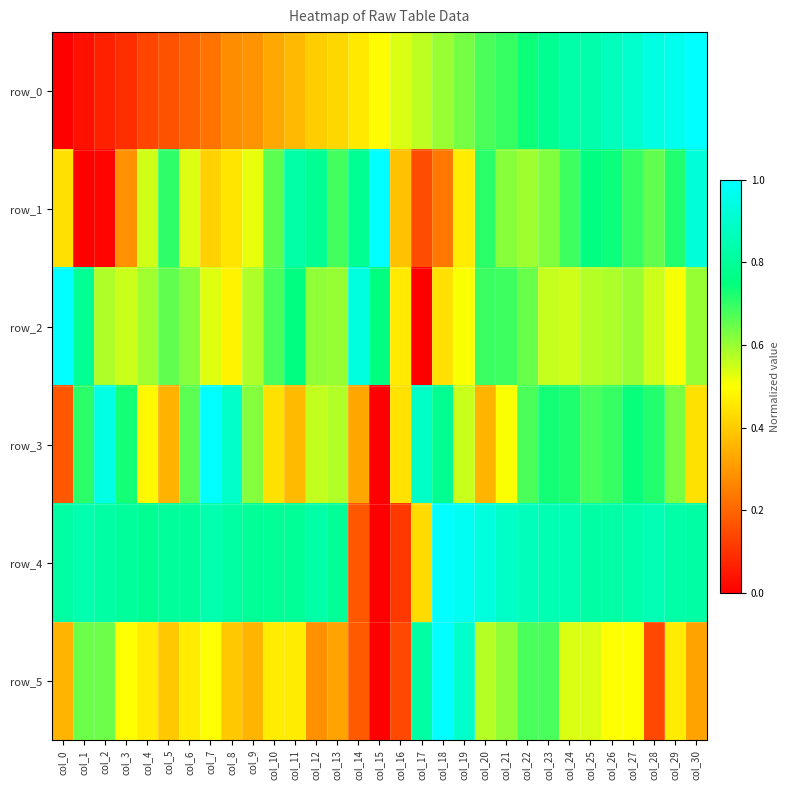

Which has a higher value, col_18 or col_4?

col_18